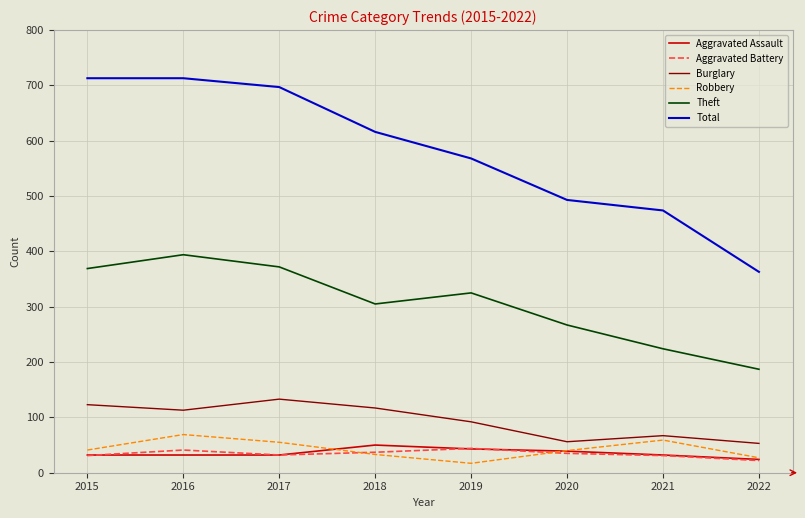

True or false: Theft and Aggravated Assault intersect in this chart.

False